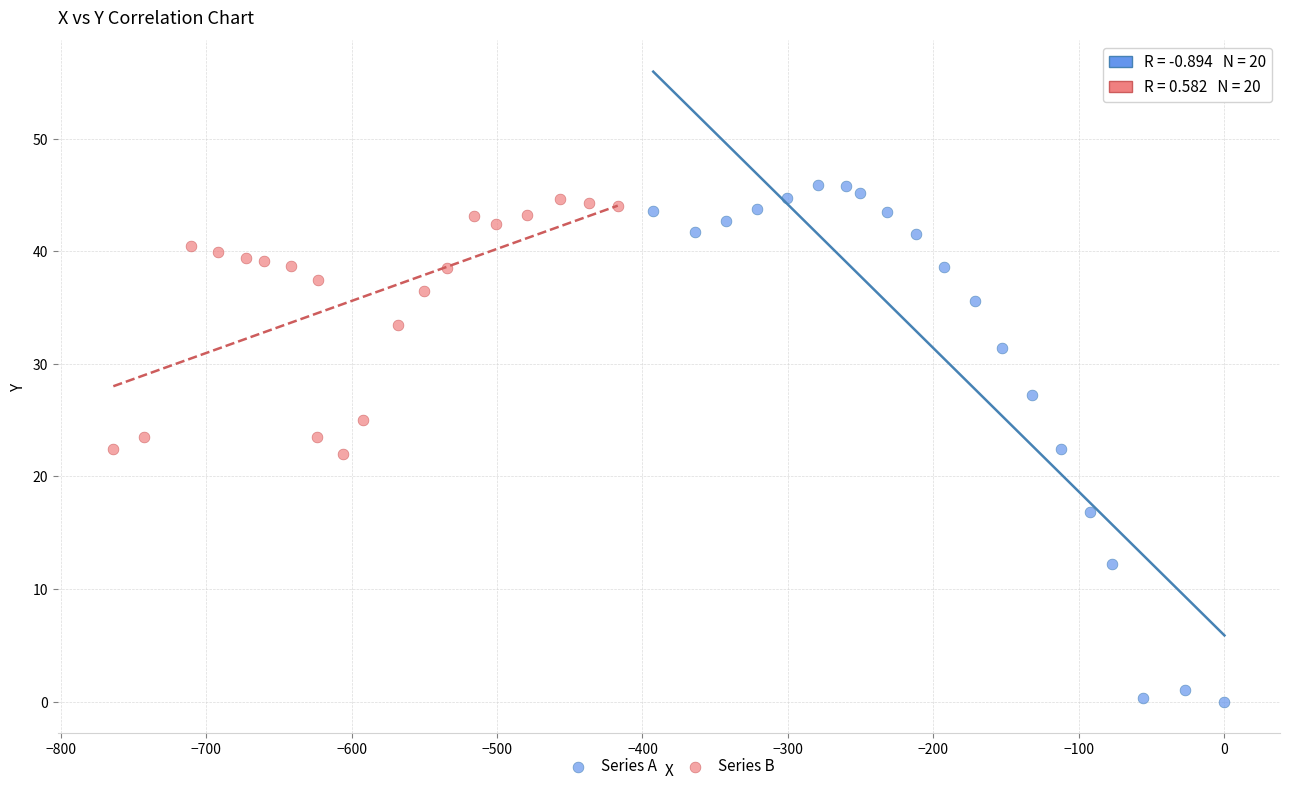

Which series has the widest spread of Y values?

Series A